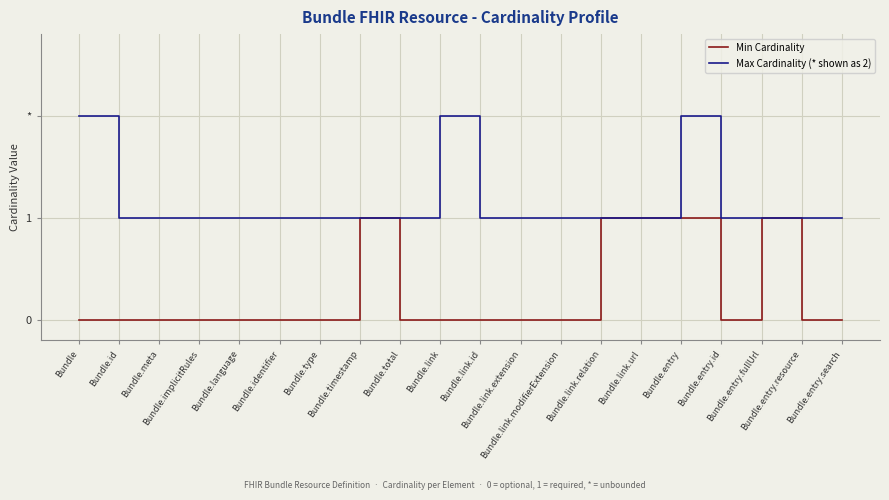

Rank the categories by Min Cardinality value from lowest to highest.

Bundle, Bundle.id, Bundle.meta, Bundle.implicitRules, Bundle.language, Bundle.identifier, Bundle.type, Bundle.total, Bundle.link, Bundle.link.id, Bundle.link.extension, Bundle.link.modifierExtension, Bundle.entry.id, Bundle.entry.resource, Bundle.entry.search, Bundle.timestamp, Bundle.link.relation, Bundle.link.url, Bundle.entry, Bundle.entry.fullUrl